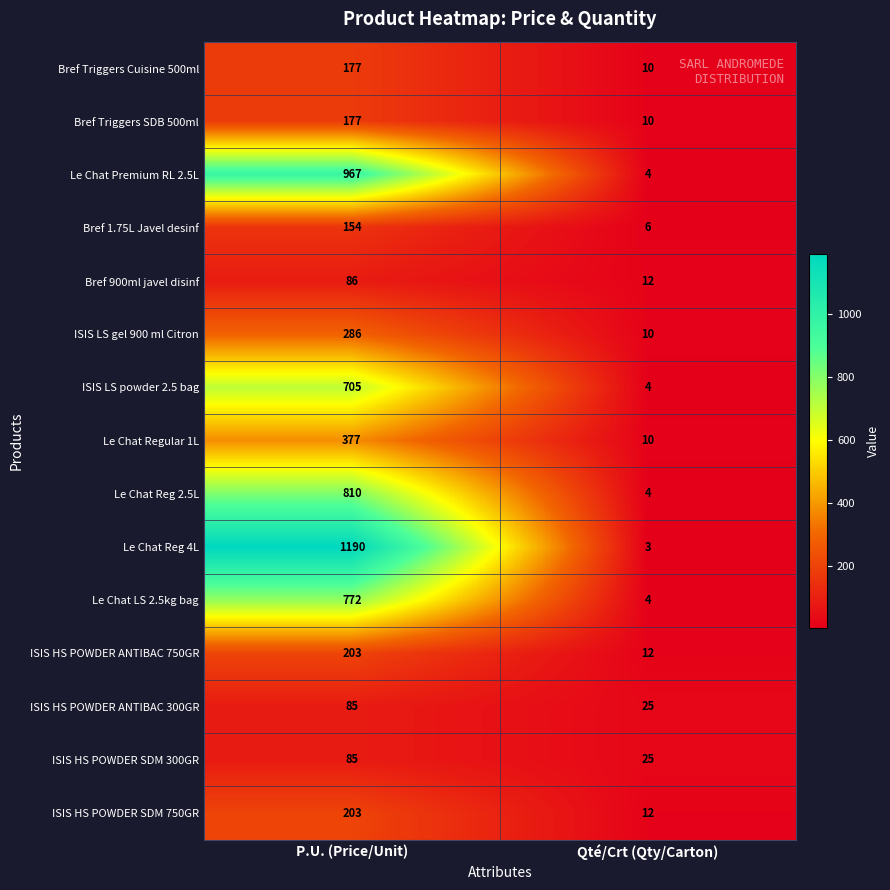

Which series has the largest total across all categories?

Le Chat Reg 4L